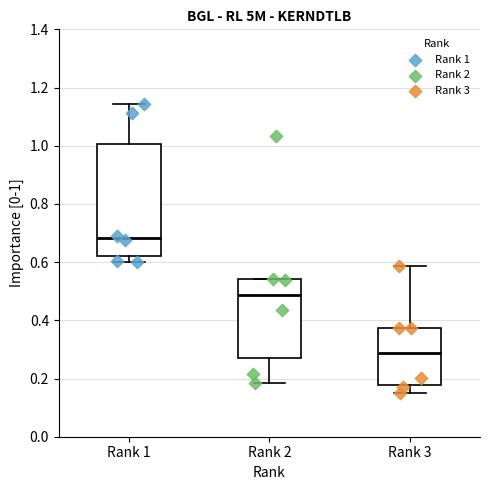

Reading left to right, transcribe this box plot: for each box, give where its median line is, the range the box spans, and where its two whiskers end, as read against the y-axis. The values are not printed on the chart, so give them approximately, as read against the axis.

Rank 1: median 0.68, box 0.62 to 1.00, whiskers 0.60 to 1.14
Rank 2: median 0.48, box 0.28 to 0.54, whiskers 0.18 to 0.54
Rank 3: median 0.28, box 0.18 to 0.38, whiskers 0.16 to 0.58